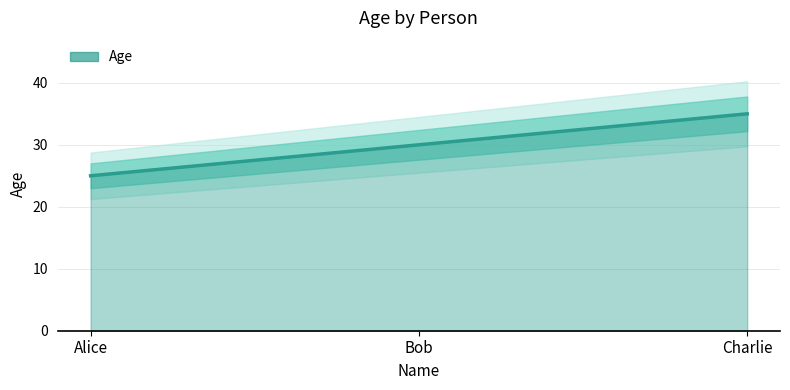

How many distinct data groups are displayed?

1